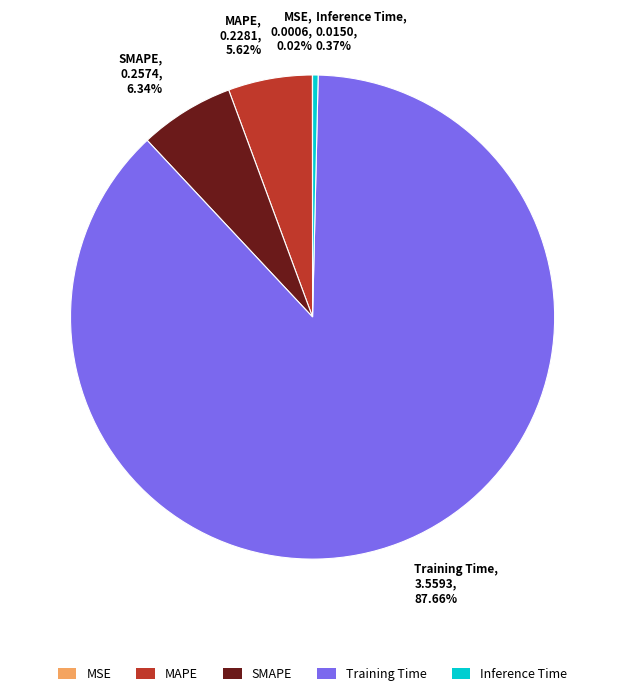

Which category accounts for the majority?

Training Time